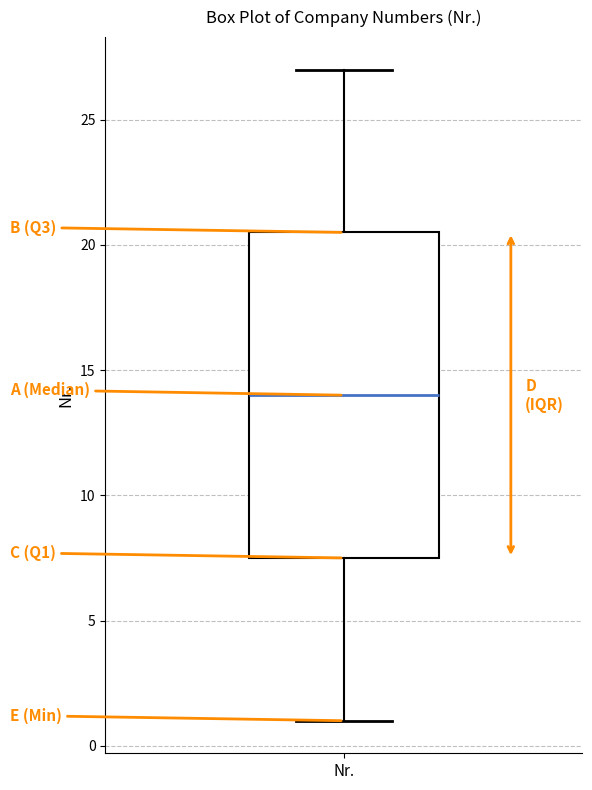

Transcribe this box plot: give where the median line is, the range the box spans, and where the two whiskers end, as read against the y-axis. The values are not printed on the chart, so give them approximately, as read against the axis.

median 14.0, box 7.5 to 20.5, whiskers 1.0 to 27.0